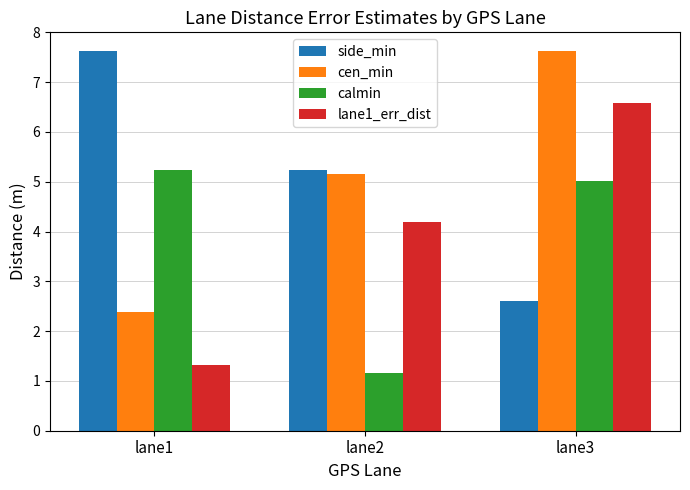

What is the value of the side_min bar at the 2nd from the left?

5.2